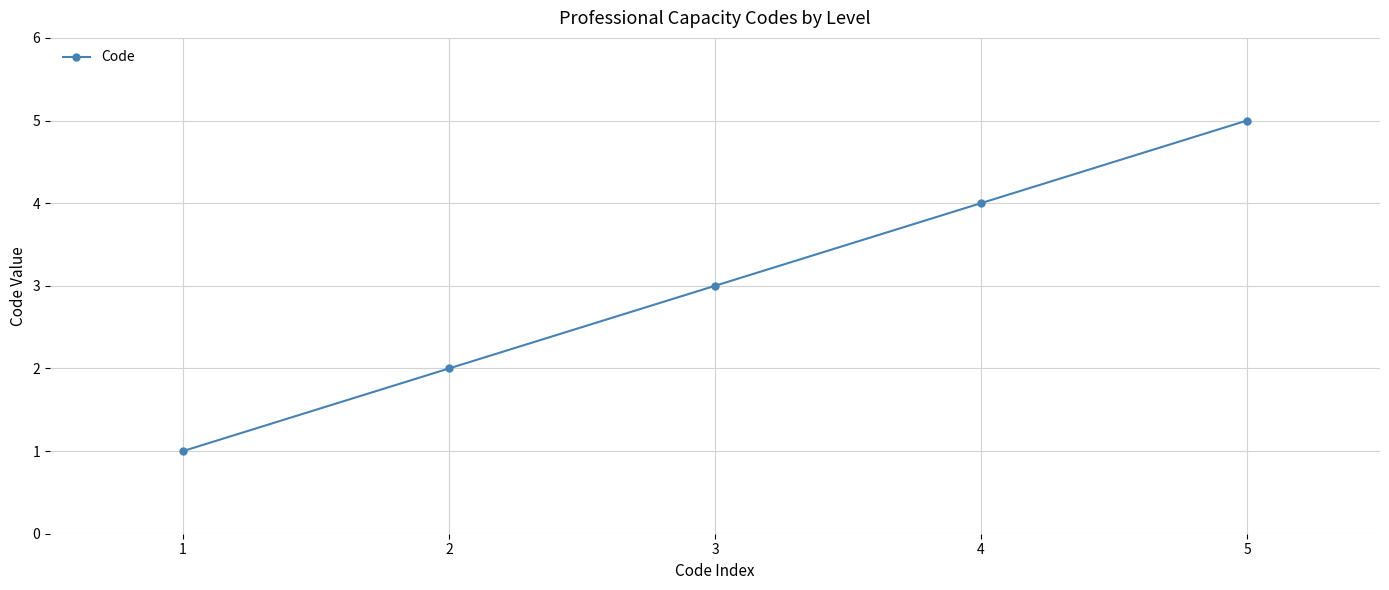

True or false: the data shows 5 at 5.

True